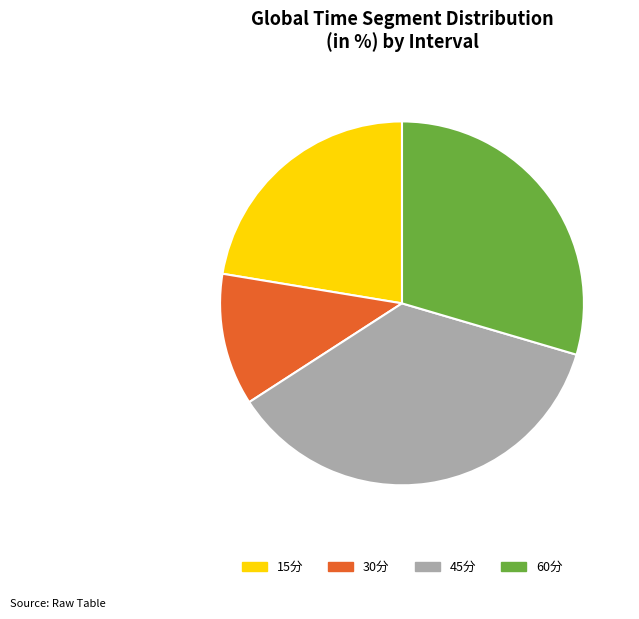

Count the number of slices in the pie.

4